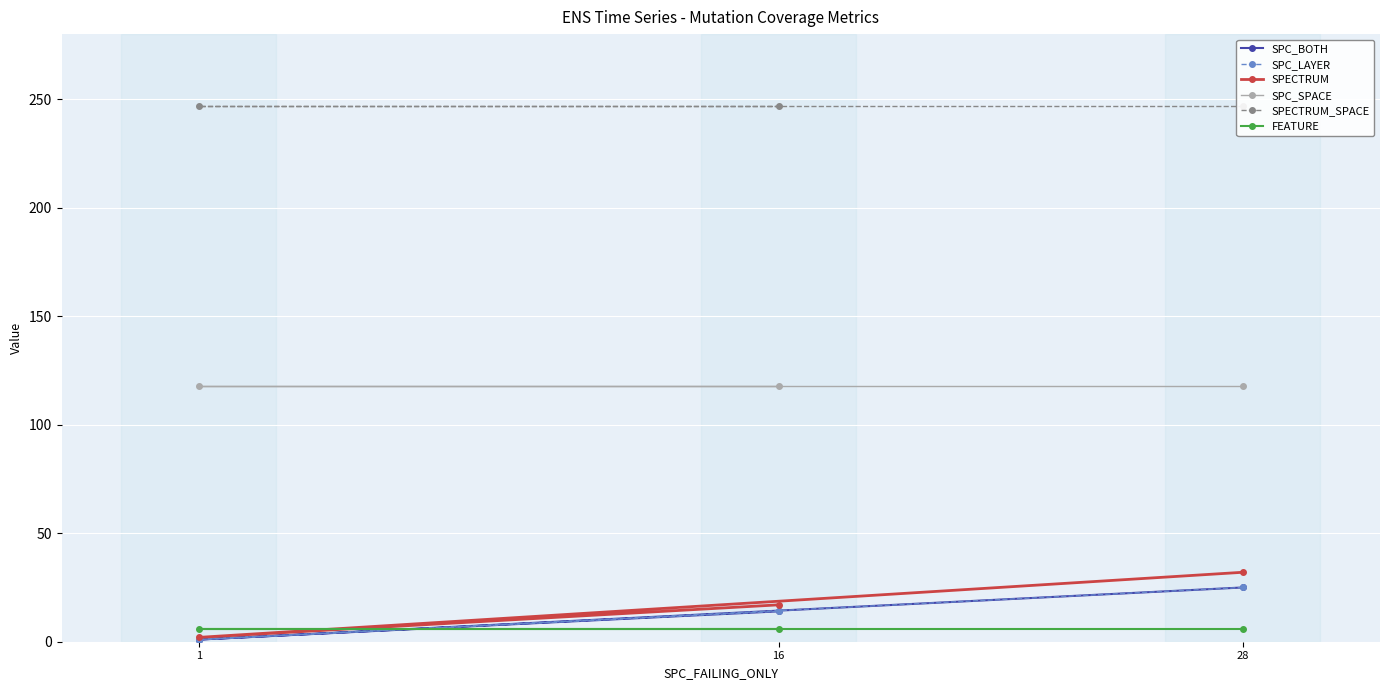

Which series has the largest total across all categories?

SPECTRUM_SPACE